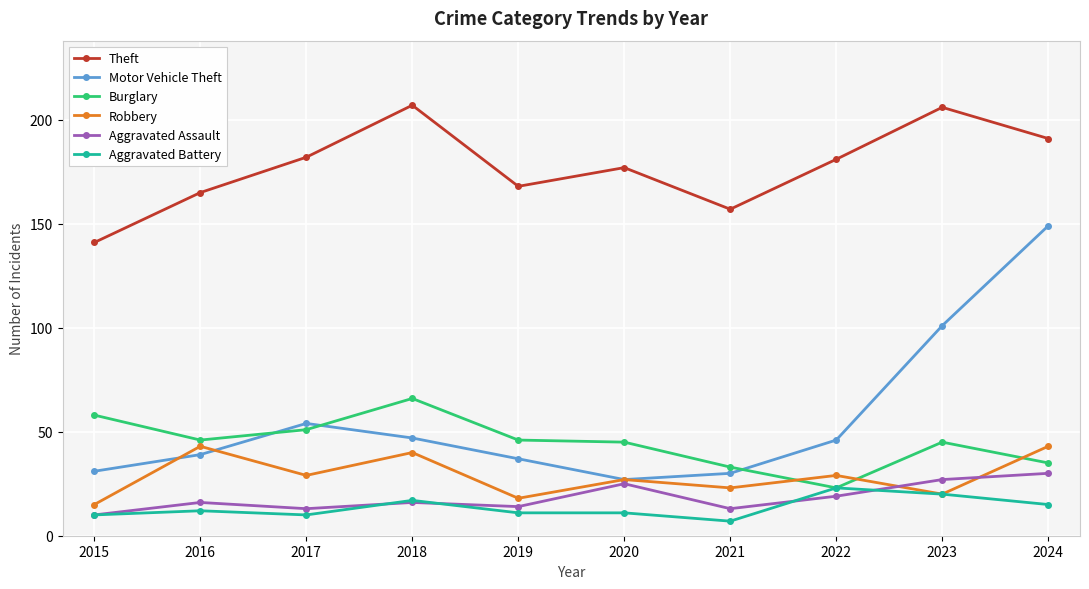

What is the lowest value of the Robbery series?

15